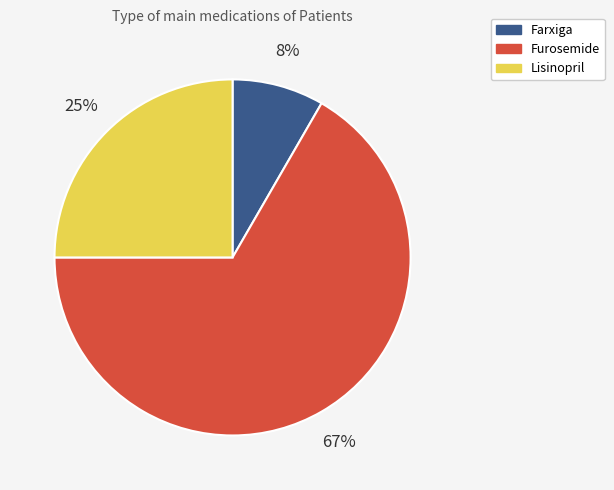

To the nearest percent, what is the difference between the Lisinopril and Farxiga slice percentages?

17%